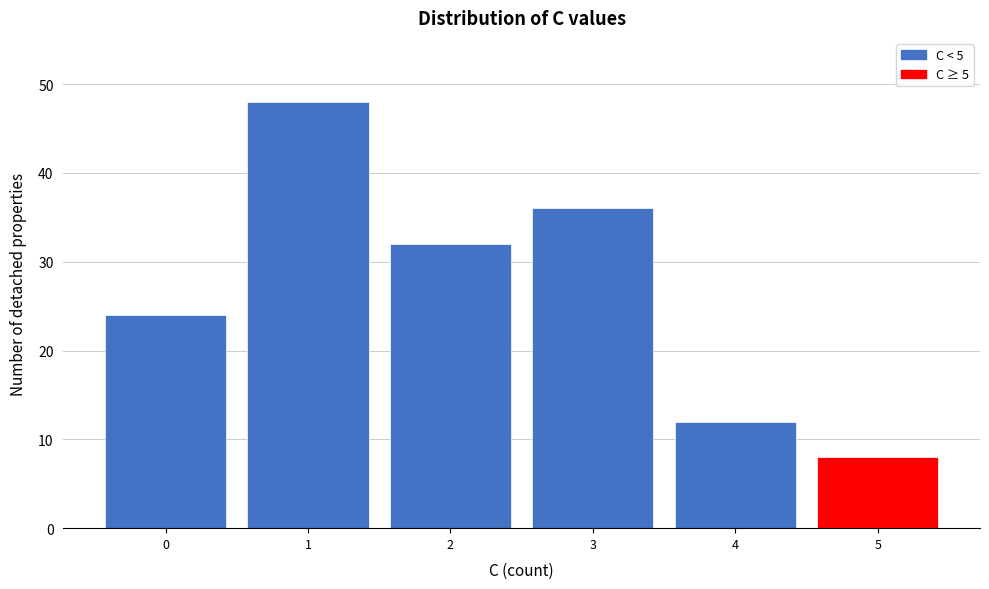

Reading left to right, transcribe this chart: for each bar, give the range it covers on the x-axis and its height. The values are not printed on the chart, so give them approximately, as read against the axis.

-0.5 to 0.5: 24
0.5 to 1.5: 48
1.5 to 2.5: 32
2.5 to 3.5: 36
3.5 to 4.5: 12
4.5 to 5.5: 8